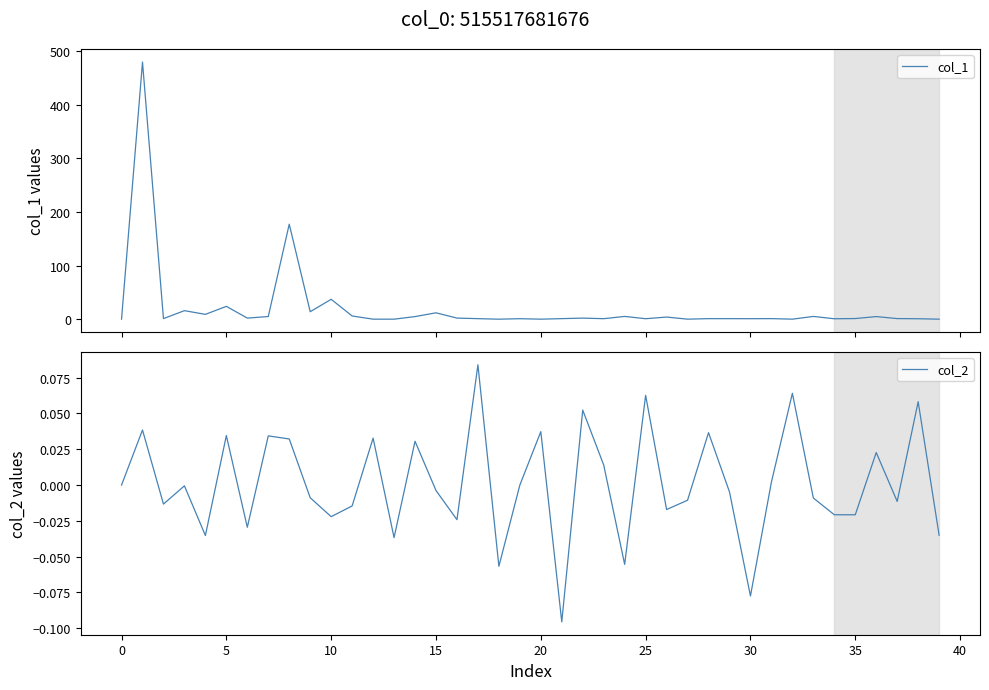

Between 13 and 39, which series saw the biggest shift?

col_2